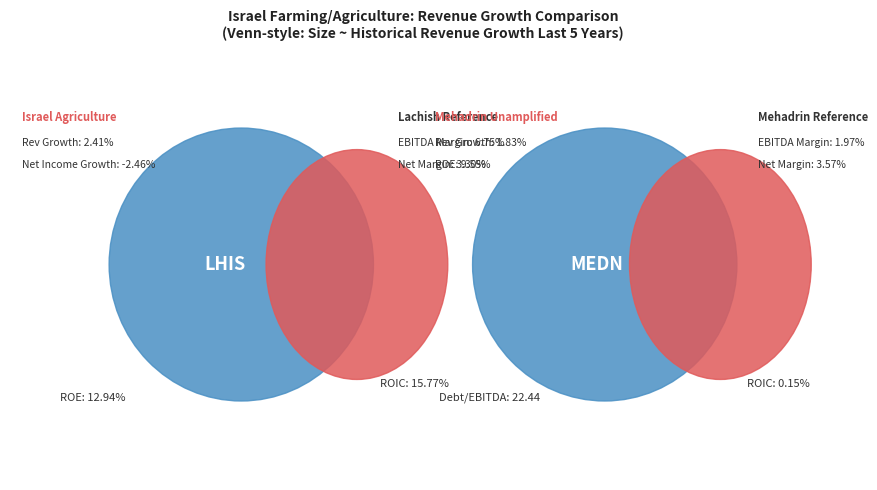

Rank the categories by value from highest to lowest.

Lachish Industries Ltd (TASE:LHIS), Mehadrin Ltd. (TASE:MEDN)